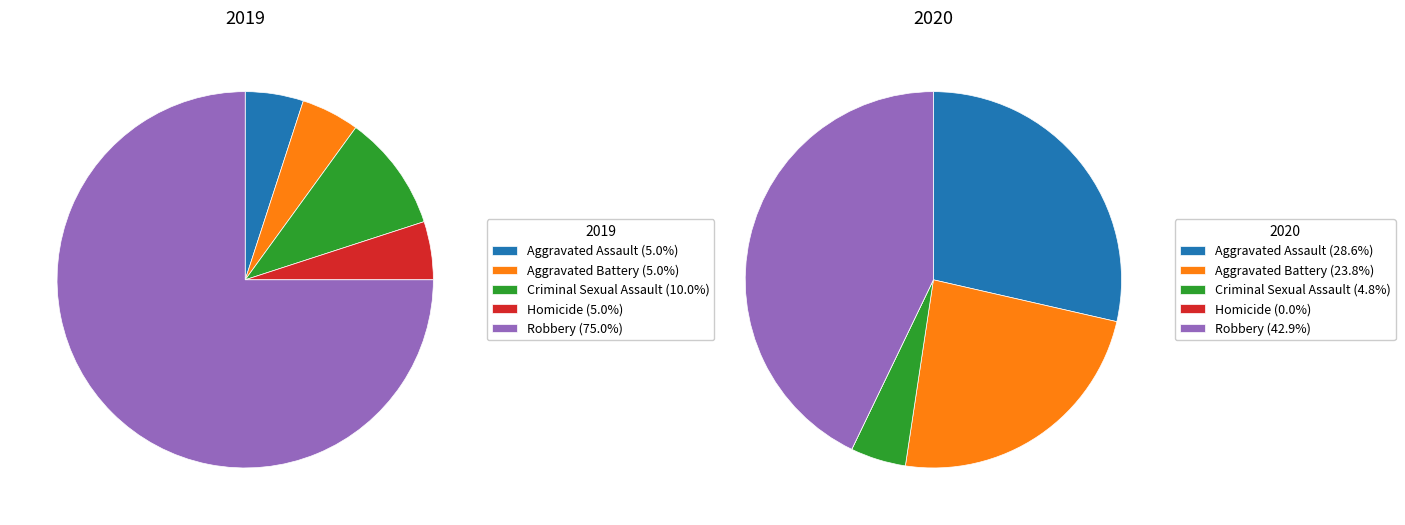

To the nearest percent, what is the difference between the largest and smallest slice percentages?

70%